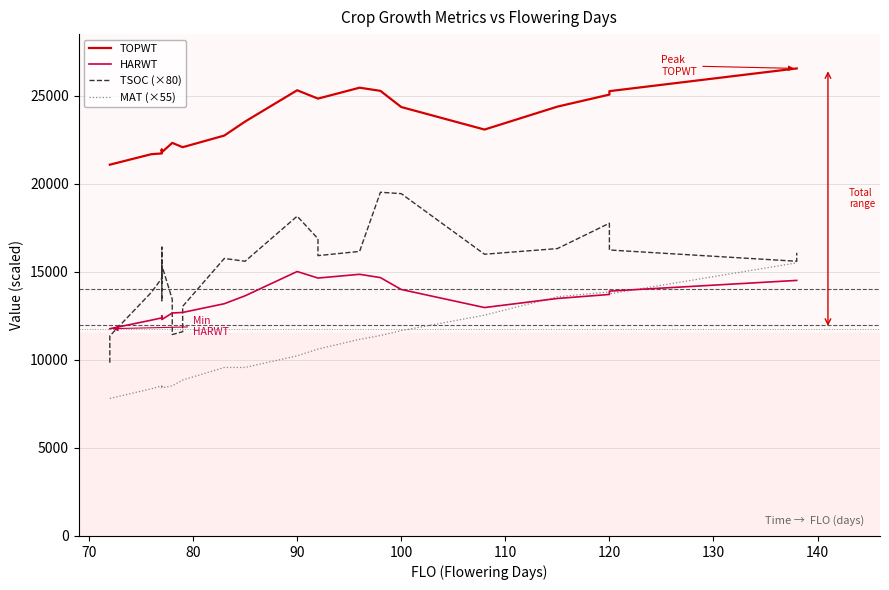

True or false: TOPWT and MAT (×55) intersect in this chart.

False